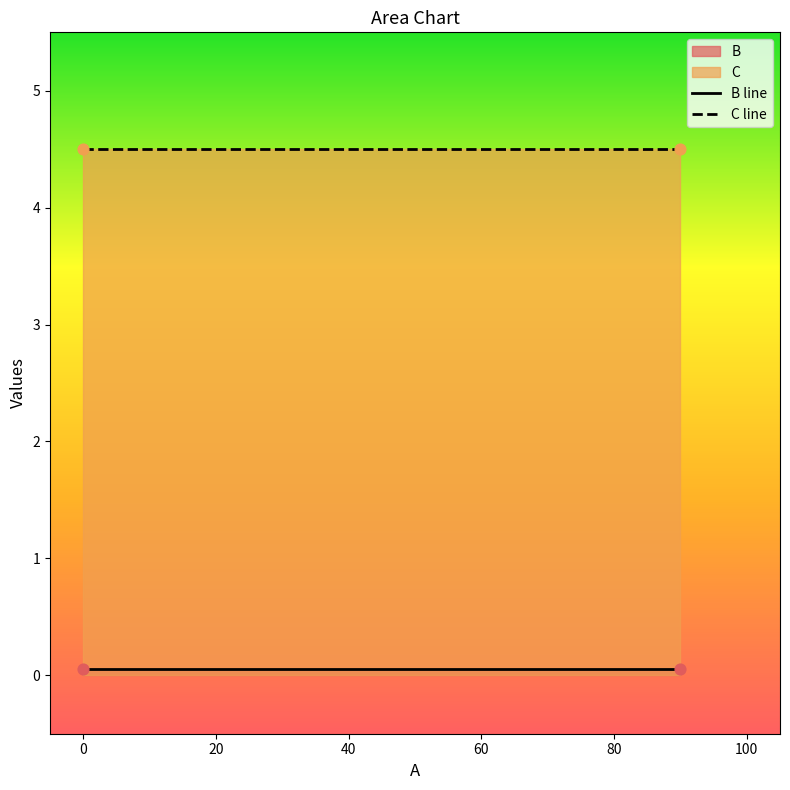

What are all the series names shown in the legend?

B line, C line